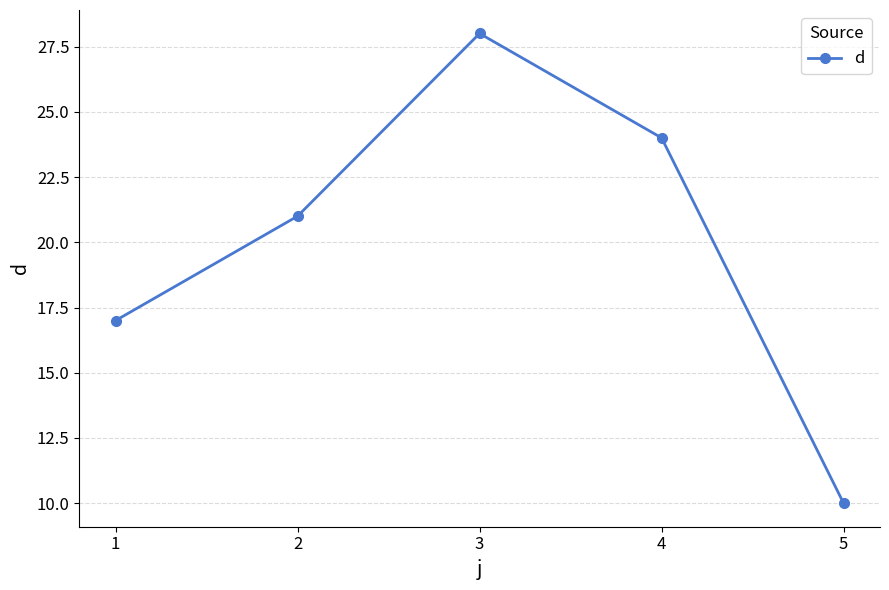

What is the maximum value shown in the chart?

28